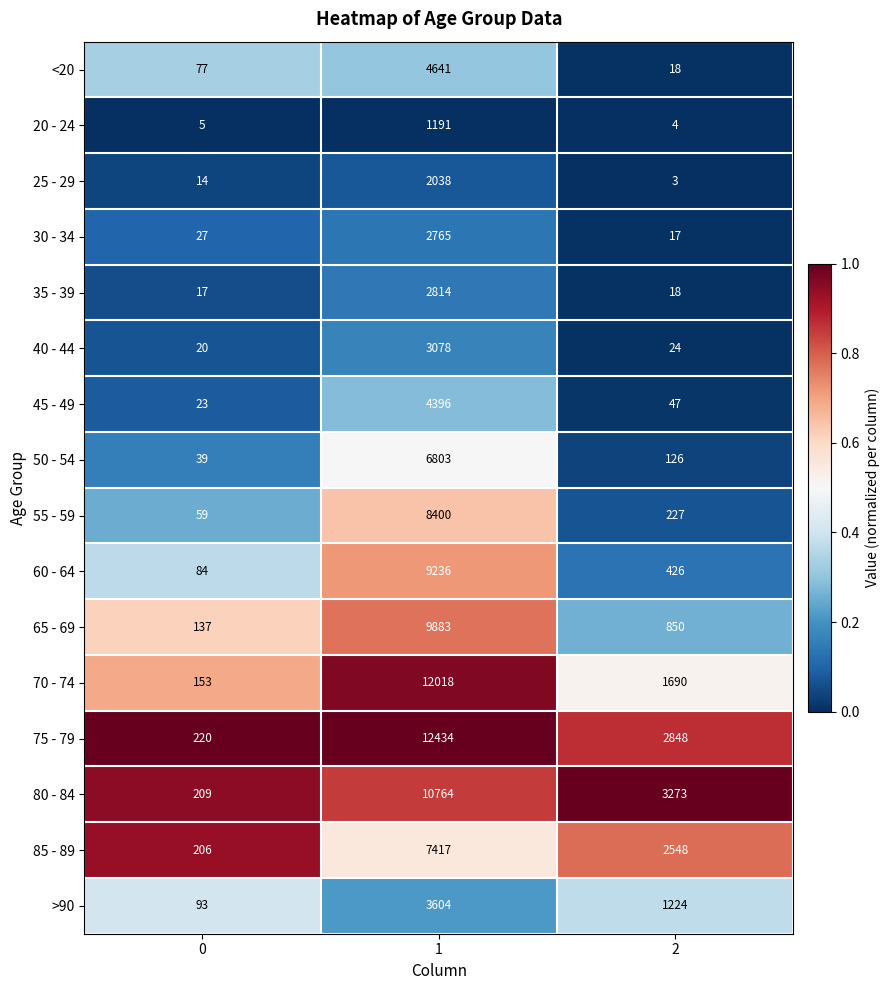

What is the approximate value of 75 - 79 at 2, to the nearest 100?

2800